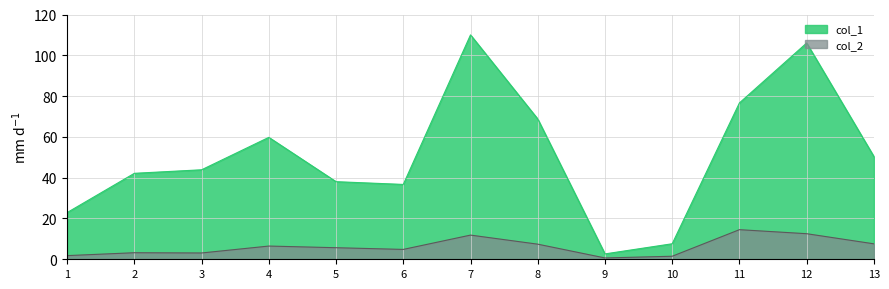

How many data points in col_2 are less than 5?

6